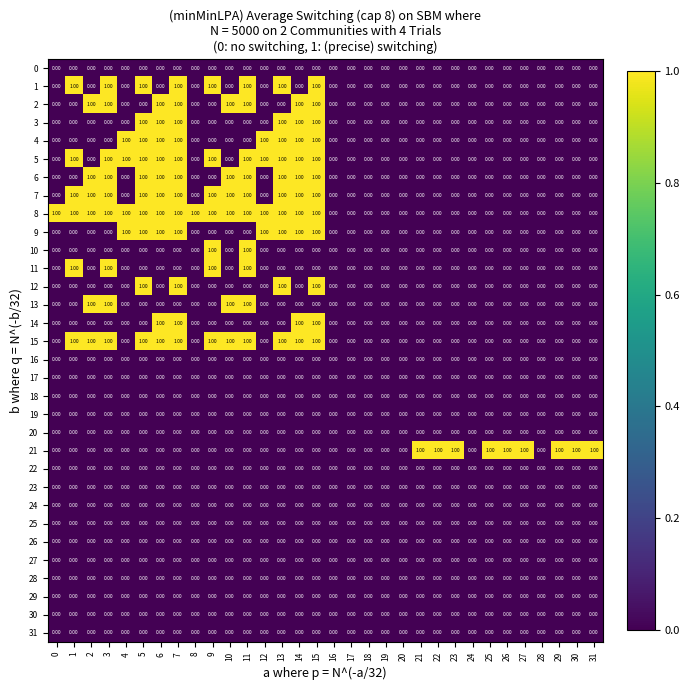

What is the total value across all series at 7?

12